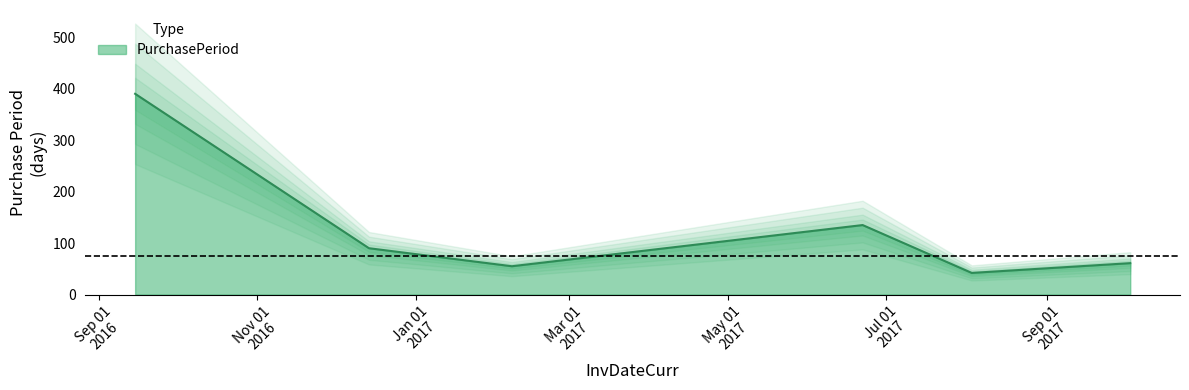

What is the change in value from 2017-02-07 to 2017-10-03?

+6